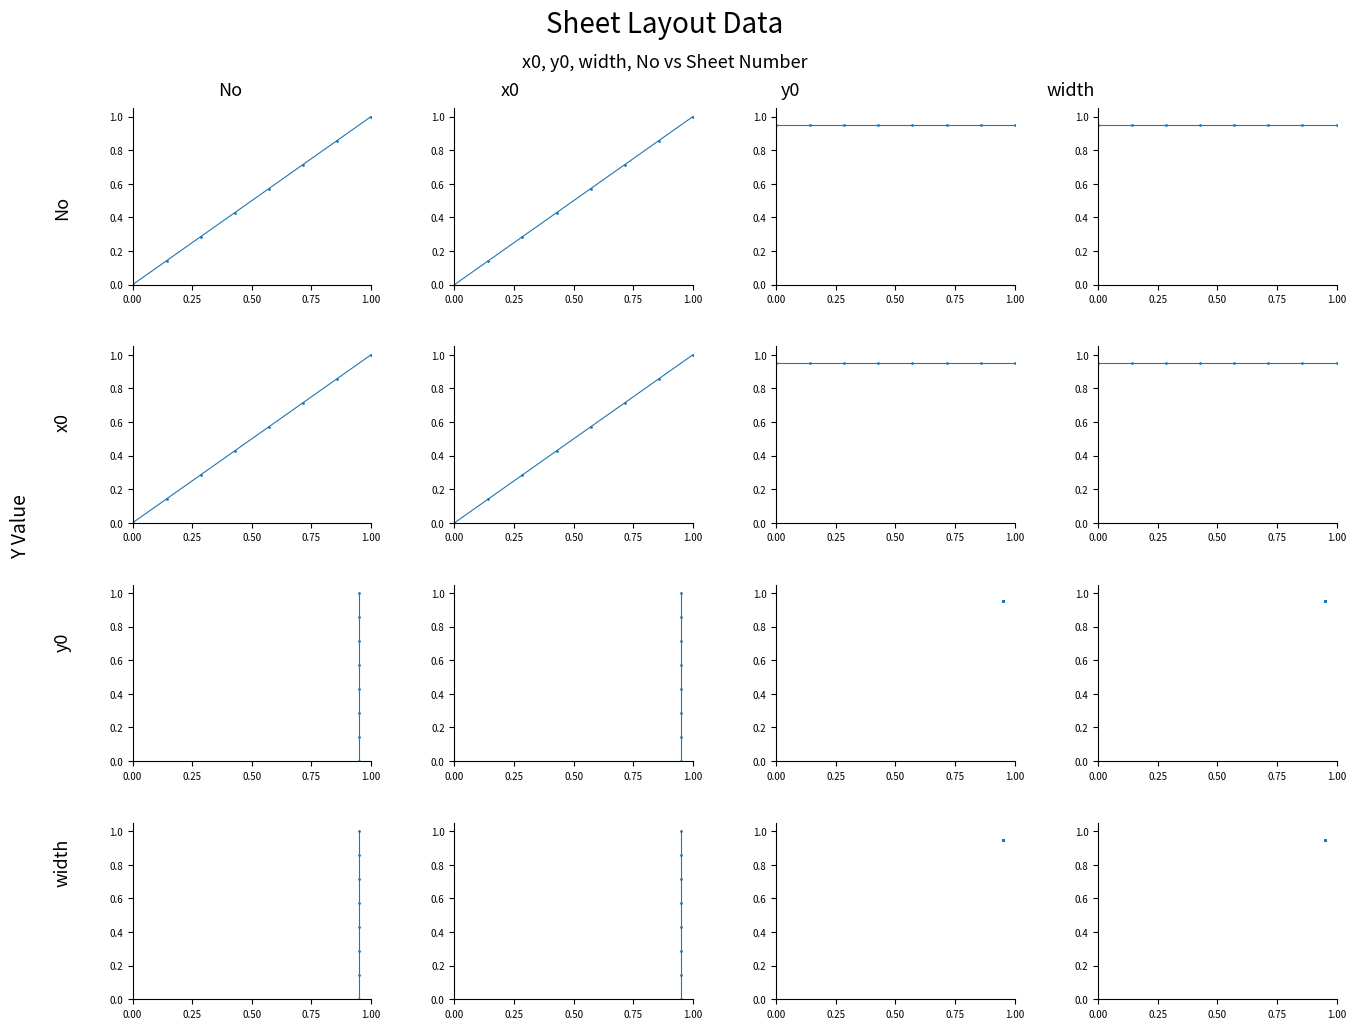

What is the total value across all series at 2?

0.3